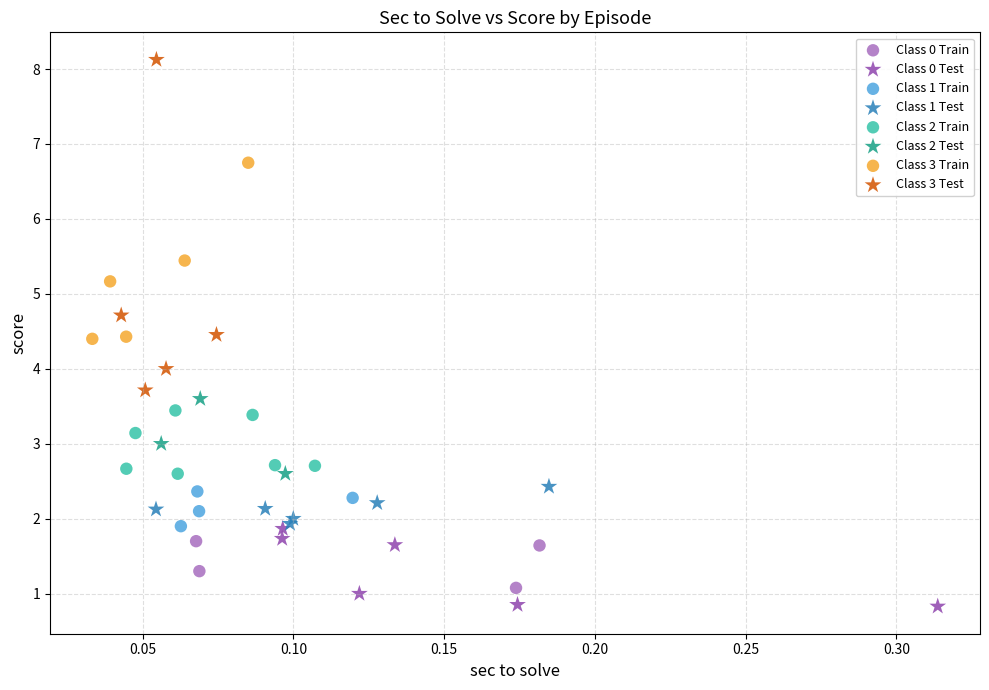

What are all the series names shown in the legend?

Class 0 Train, Class 0 Test, Class 1 Train, Class 1 Test, Class 2 Train, Class 2 Test, Class 3 Train, Class 3 Test